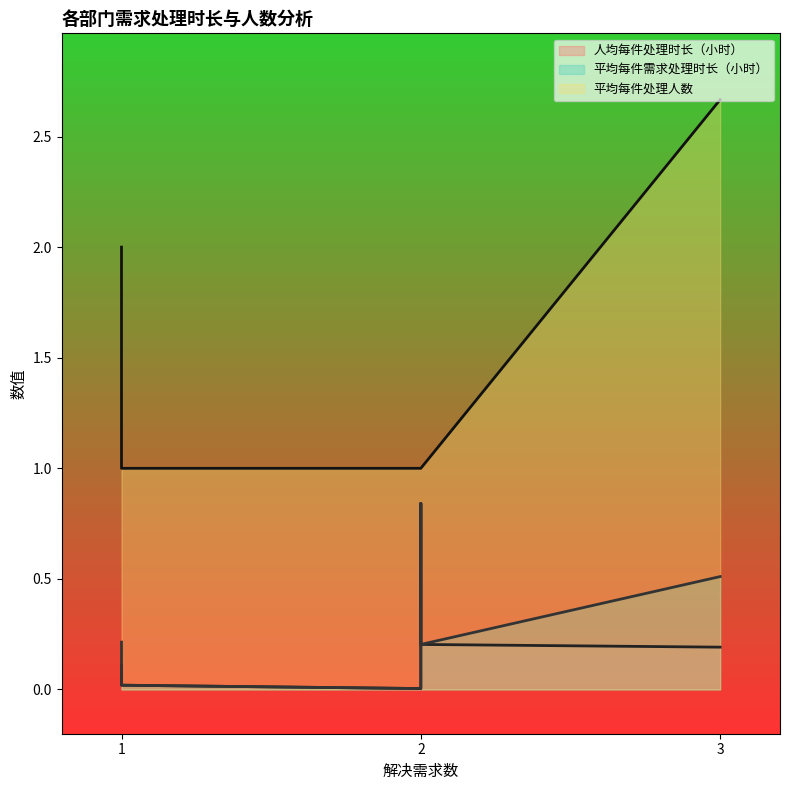

True or false: 平均每件需求处理时长（小时） has a value of 0.2 at 计划财务部.

True